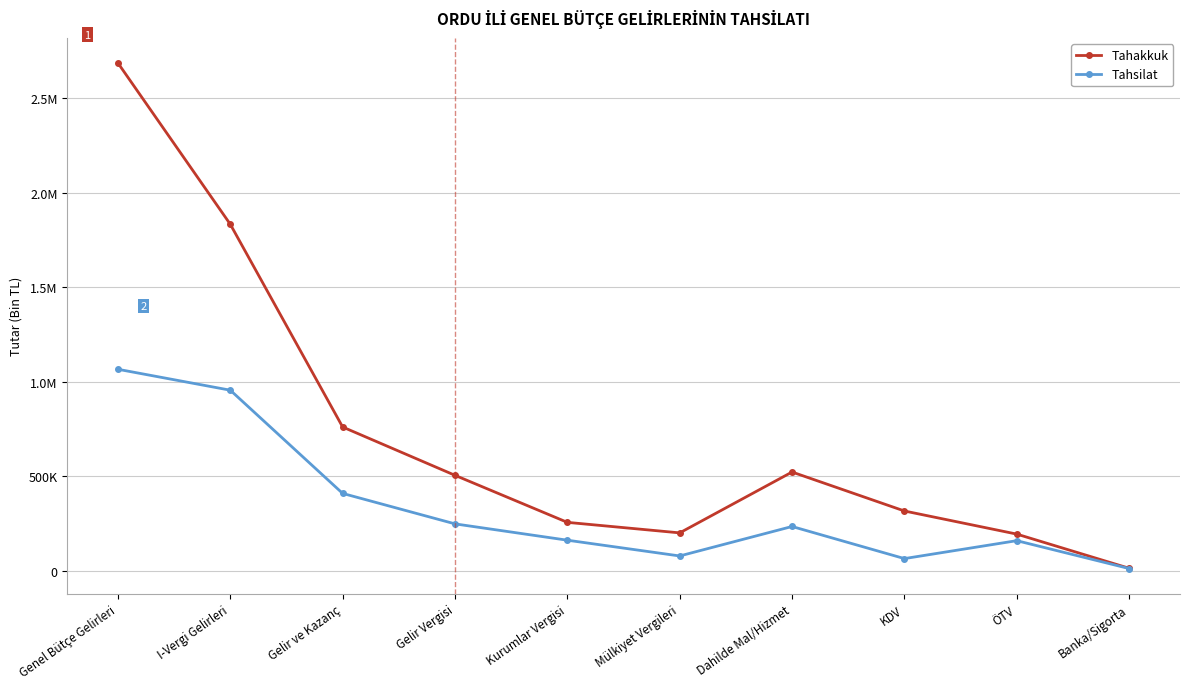

What is the minimum value shown in the chart?

11209